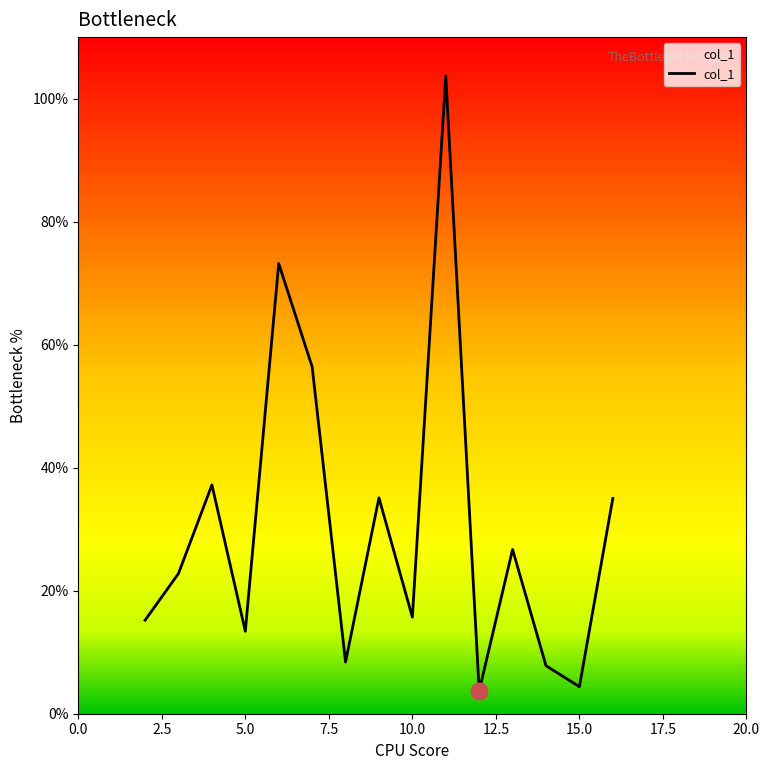

What is the sum of all values?

458.7